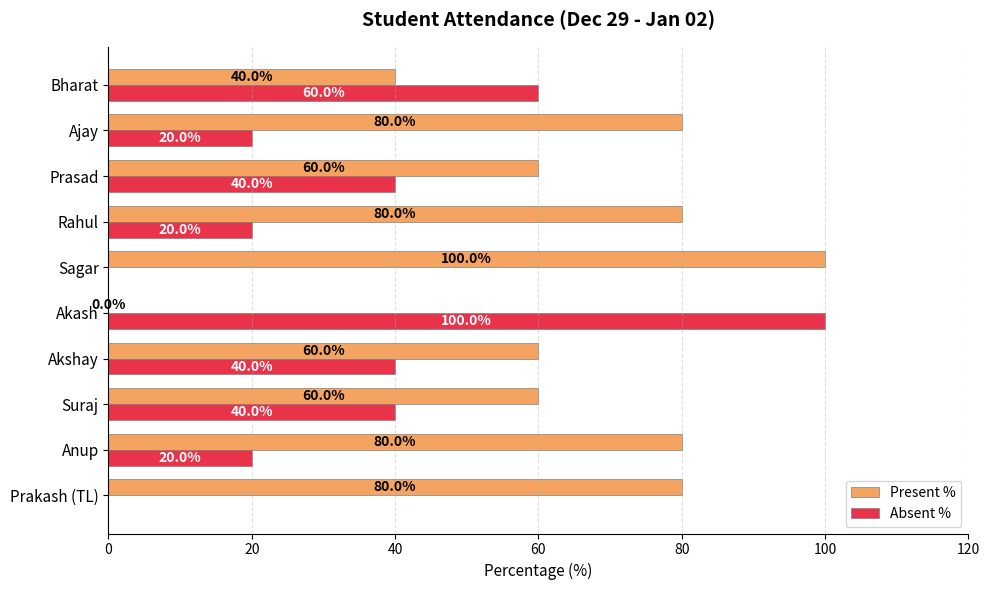

True or false: Present % has a value of 79 at Prasad.

False